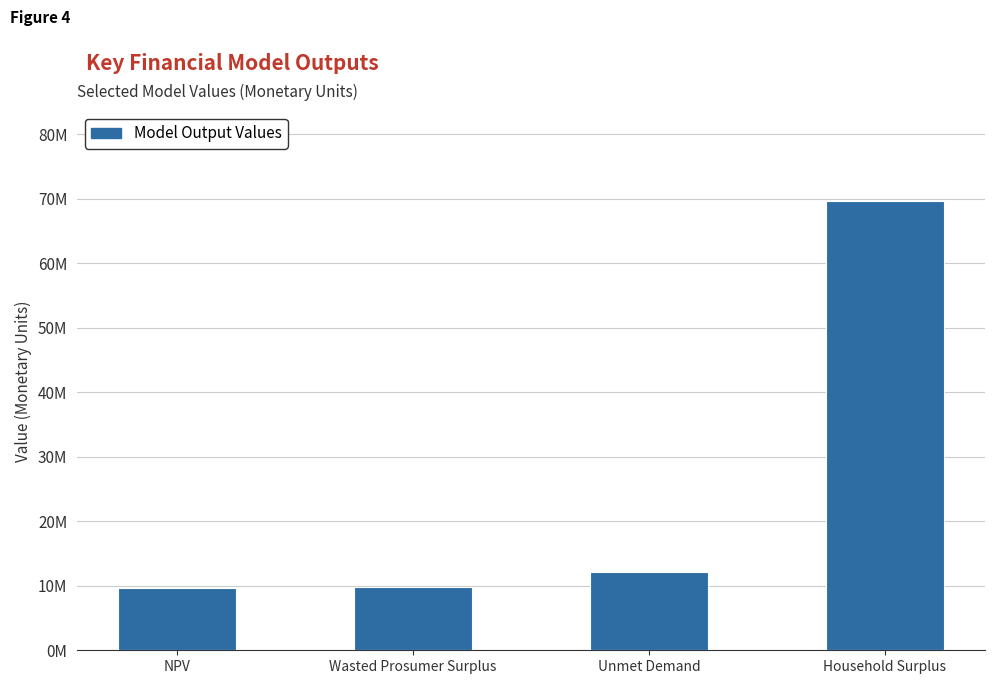

Does the chart contain any negative values?

No